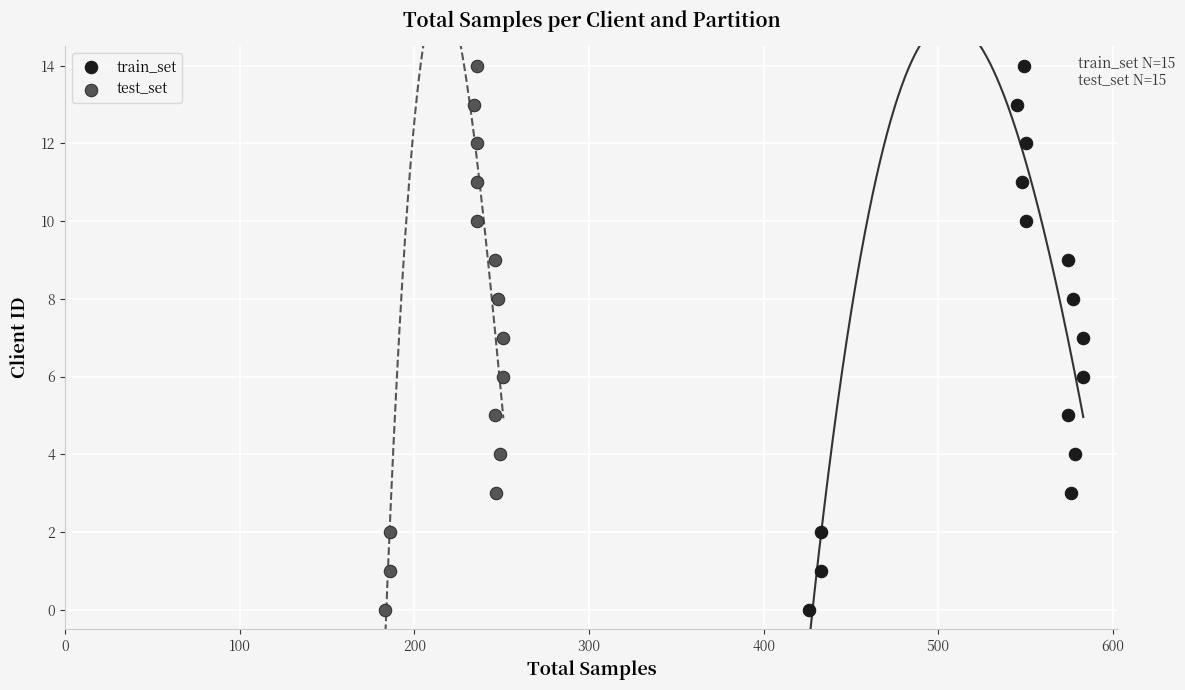

What are all the series names shown in the legend?

train_set, test_set